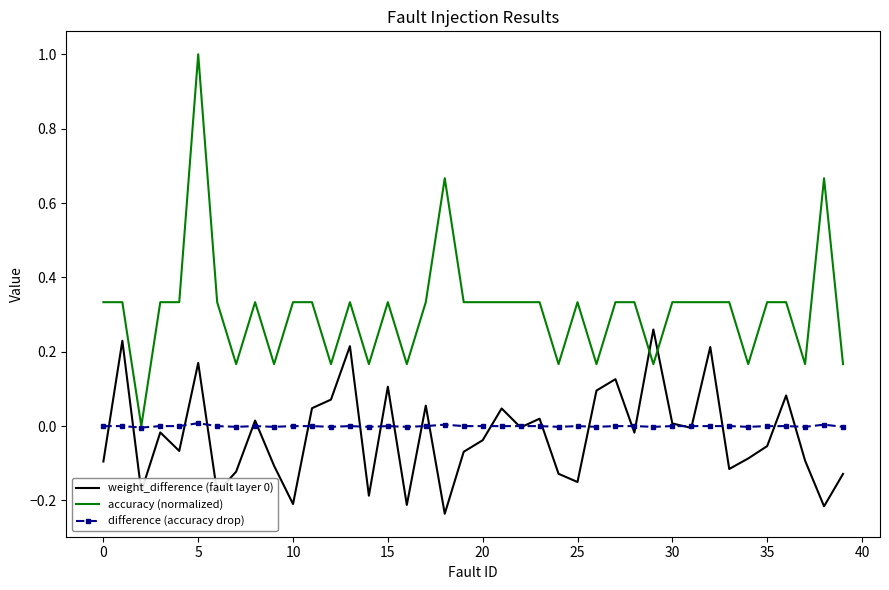

Which series has the largest total across all categories?

accuracy (normalized)